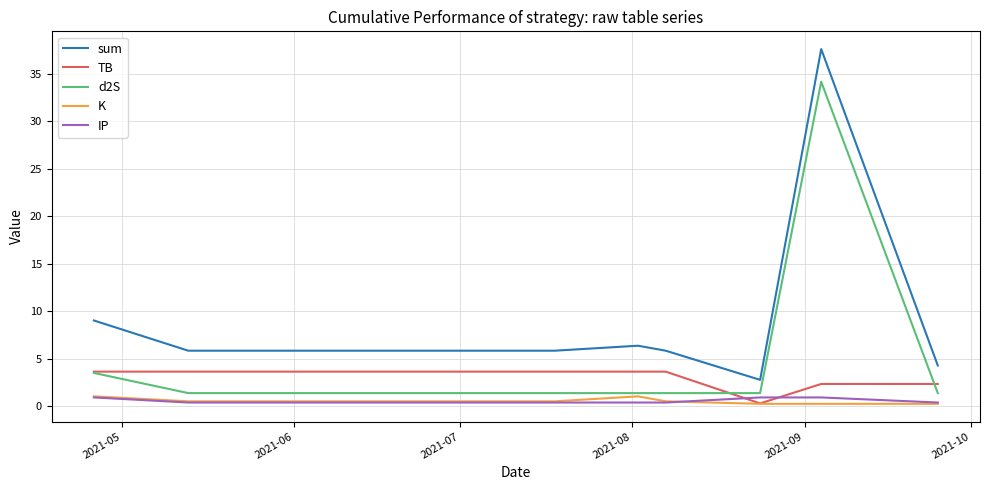

Which series has the widest spread of values?

sum